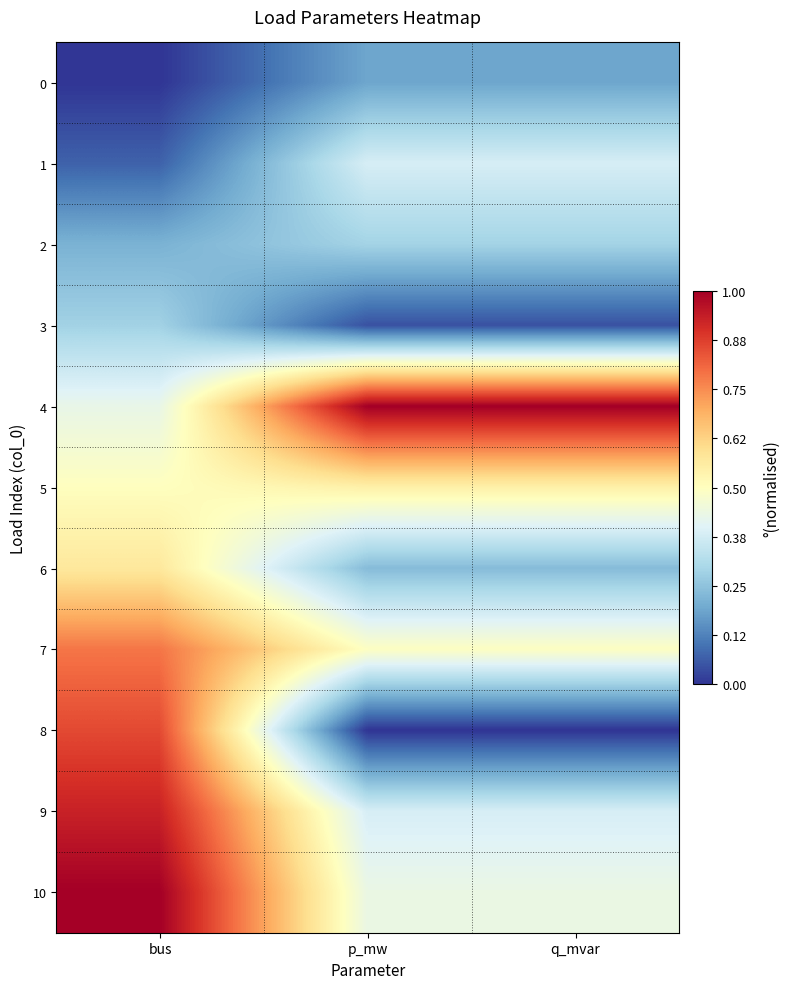

What is the total value across all series at p_mw?

4.0